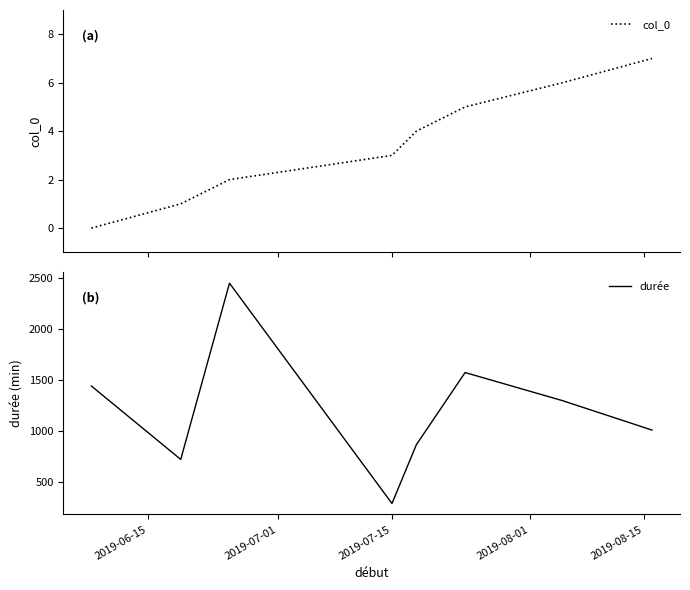

Reading left to right, extract all data points from this chart.

col_0: 0	1	2	3	4	5	6	7
durée: 1440	720	2448	288	864	1572	1296	1008